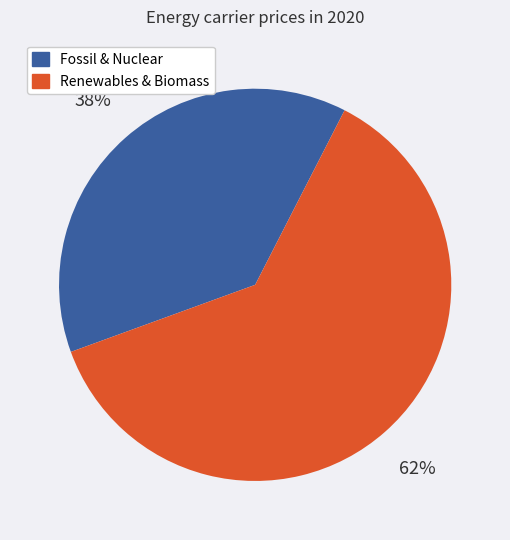

To the nearest percent, what is the average slice percentage?

50%